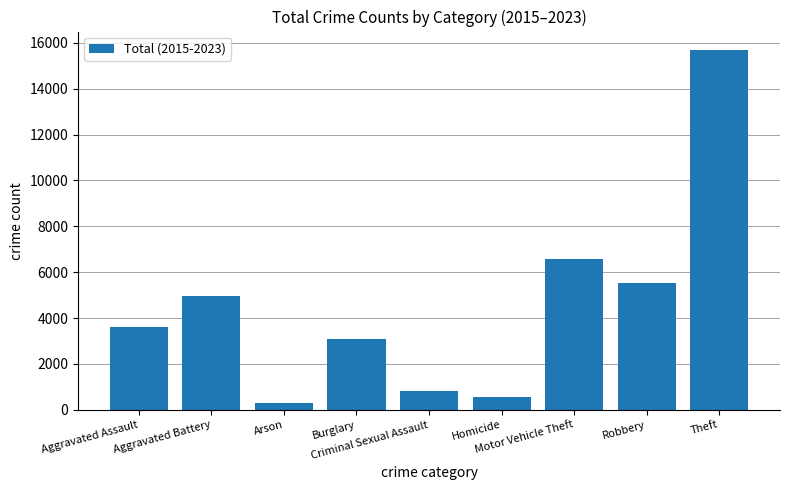

What position from the left is Arson?

3